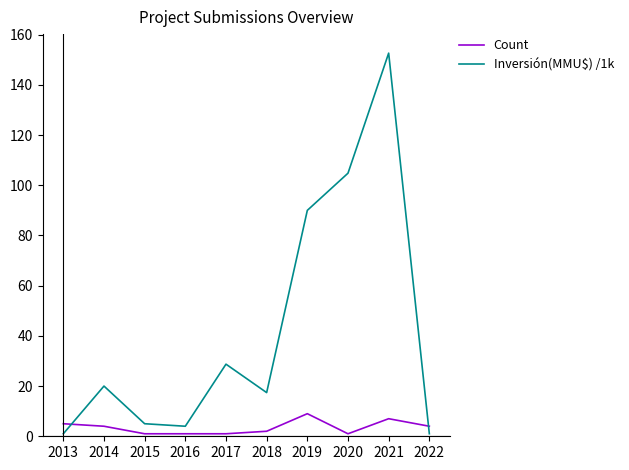

Between which two adjacent categories do Inversión(MMU$) /1k and Count first intersect?

2013 and 2014